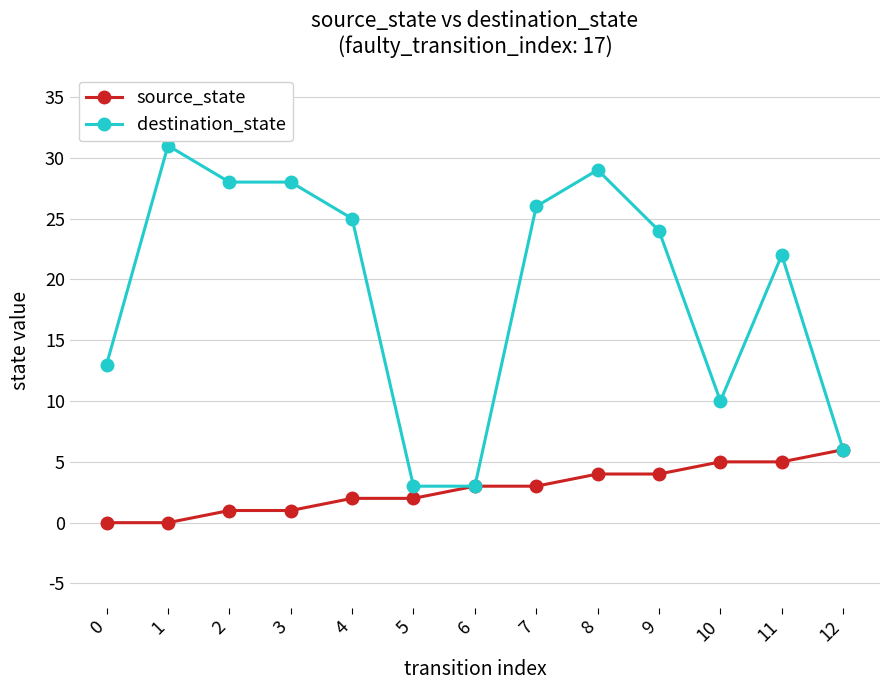

Reading left to right, extract all data points from this chart.

source_state: 0	0	1	1	2	2	3	3	4	4	5	5	6
destination_state: 13	31	28	28	25	3	3	26	29	24	10	22	6